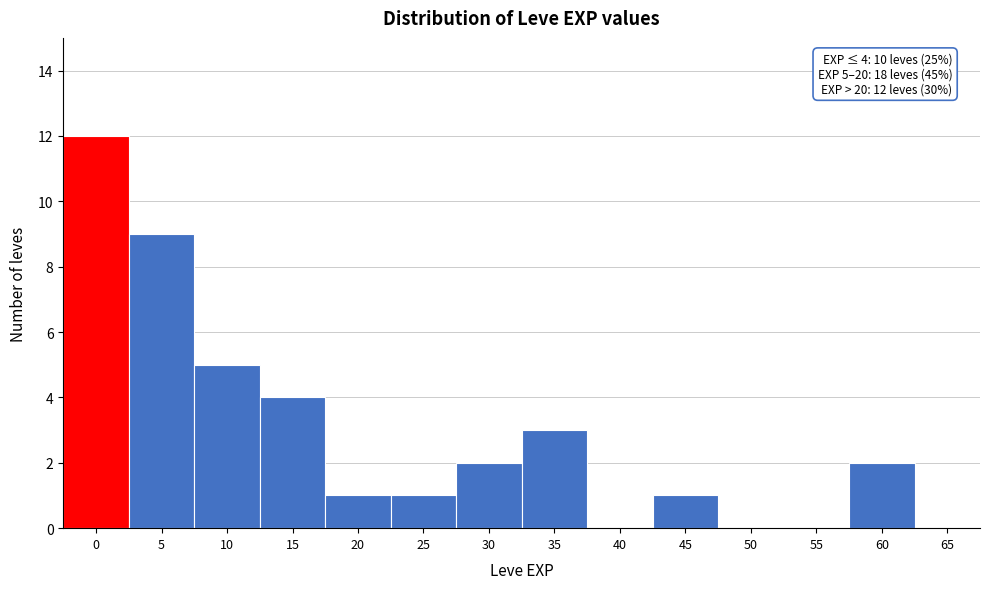

Reading left to right, what are all the values shown in this chart?

0=12	5=9	10=5	15=4	20=1	25=1	30=2	35=3	40=0	45=1	50=0	55=0	60=2	65=0